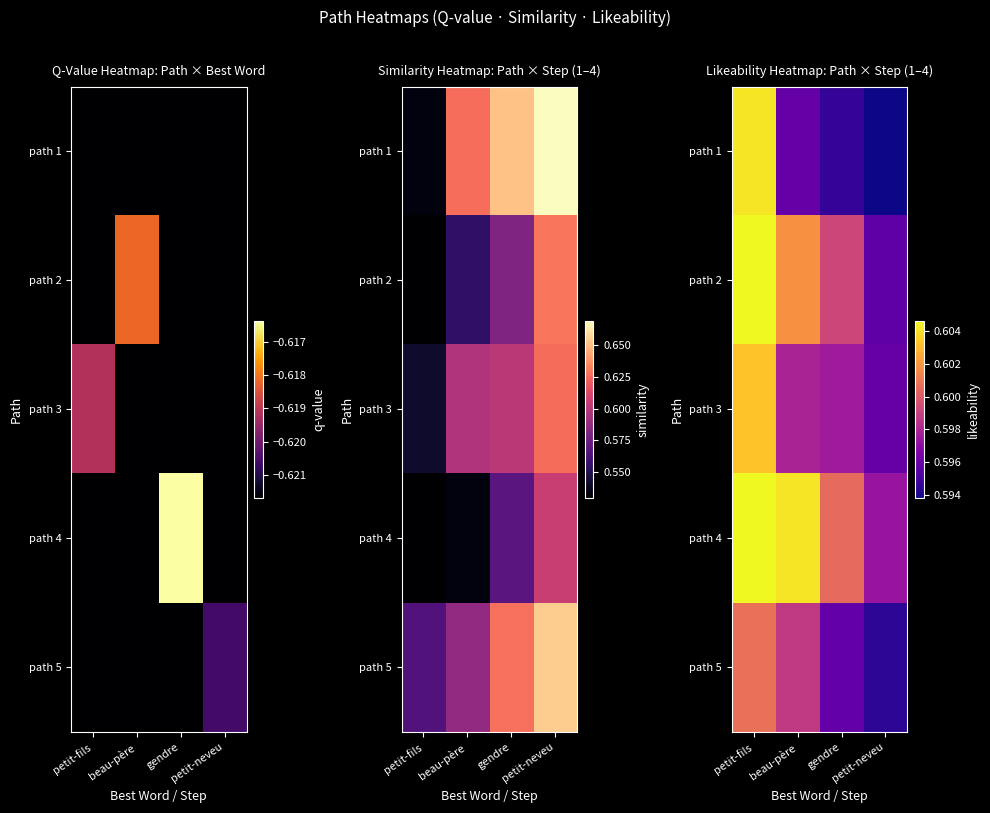

Is it true that path 3 equals 0.6 at petit-fils?

True